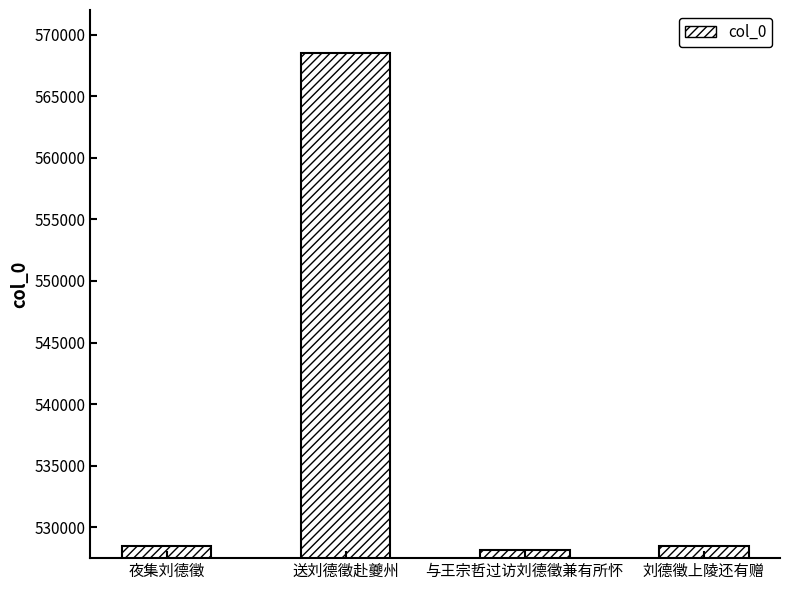

What position from the left is 送刘德徵赴夔州?

2